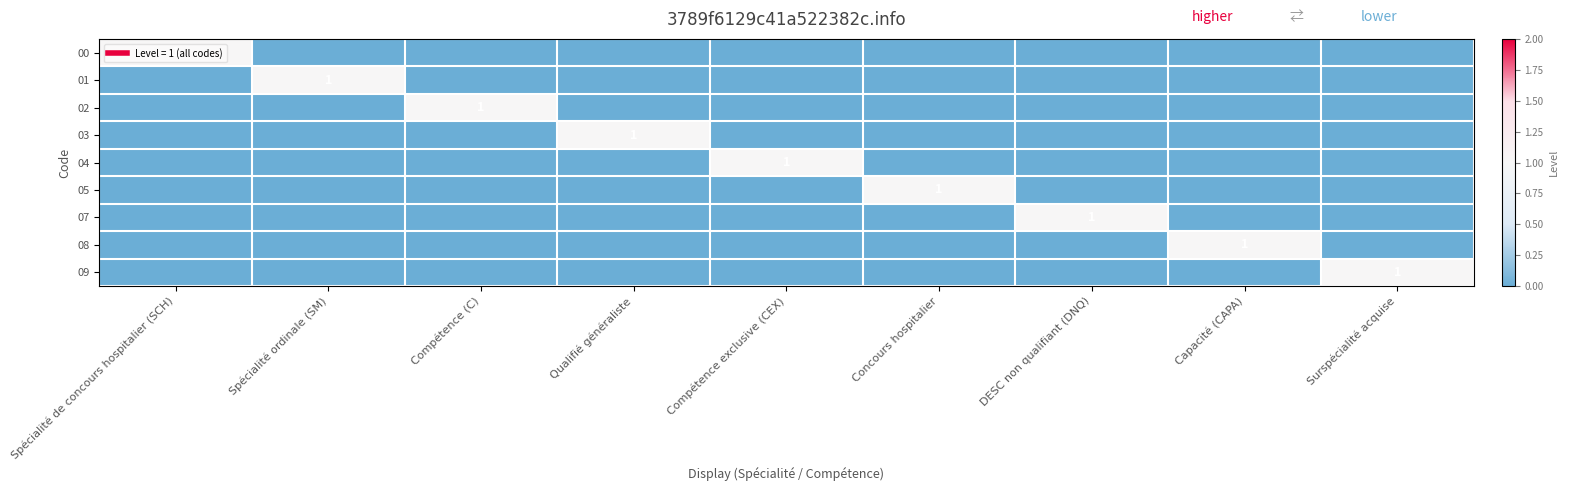

Is the value of 08 at Spécialité de concours hospitalier (SCH) greater than the value of 02 at Surspécialité acquise?

No